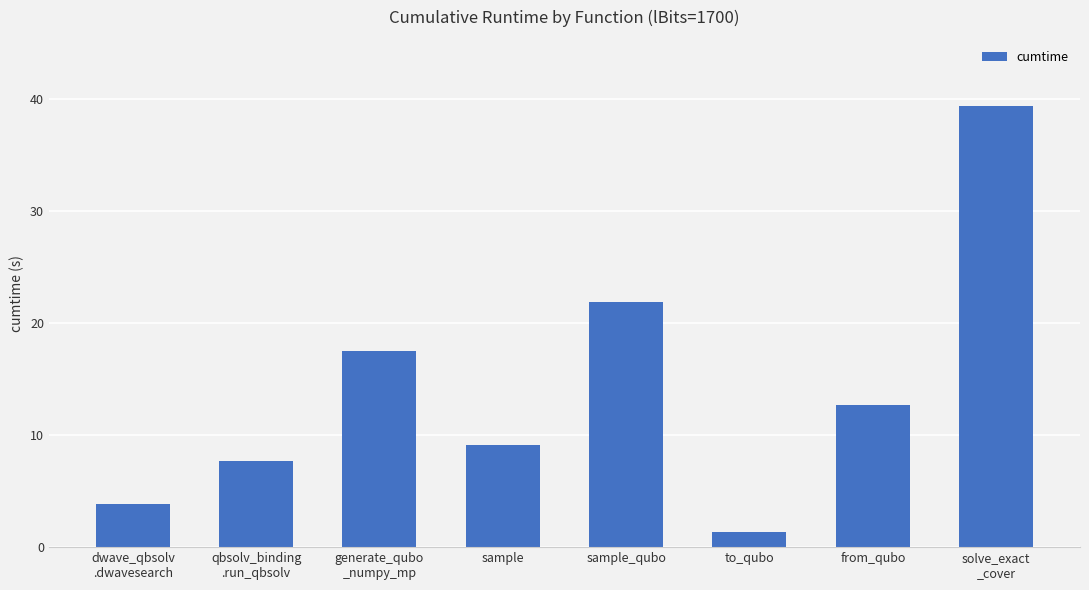

At which label does the data first exceed 12?

generate_qubo
_numpy_mp